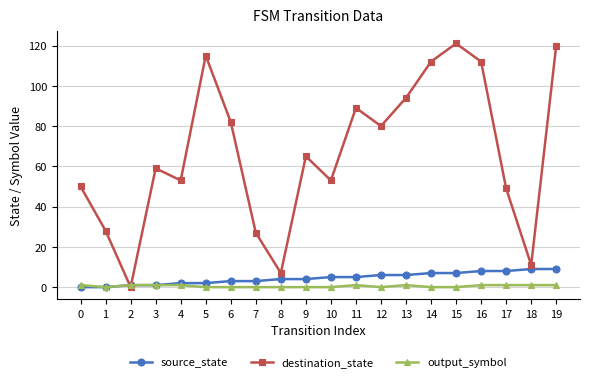

Does the chart display data point markers on the line(s)?

Yes